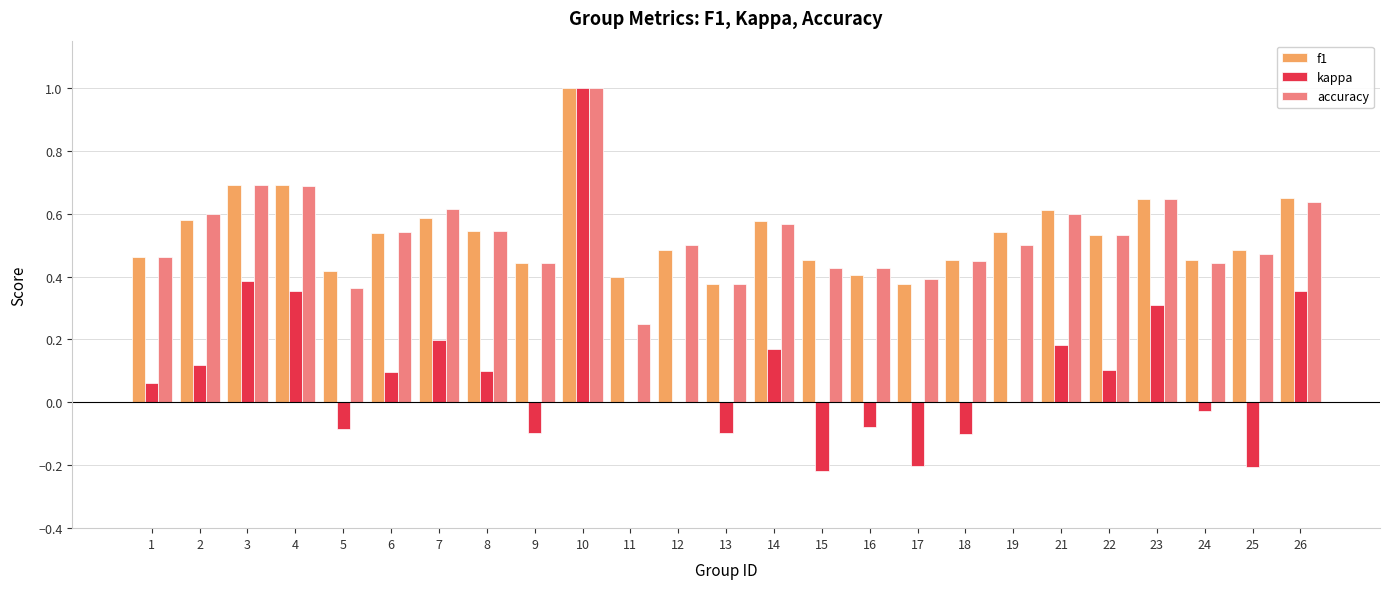

Between 12 and 21, which series saw the biggest shift?

kappa